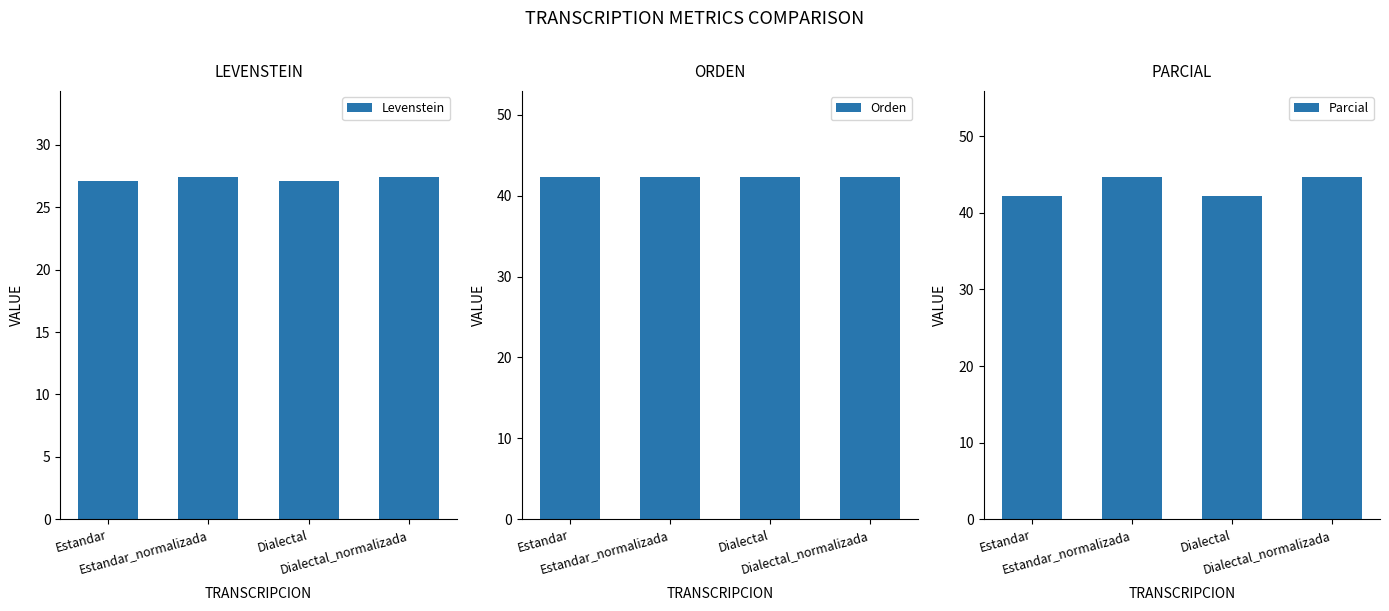

Is it true that Parcial equals 42.2 at Dialectal?

True